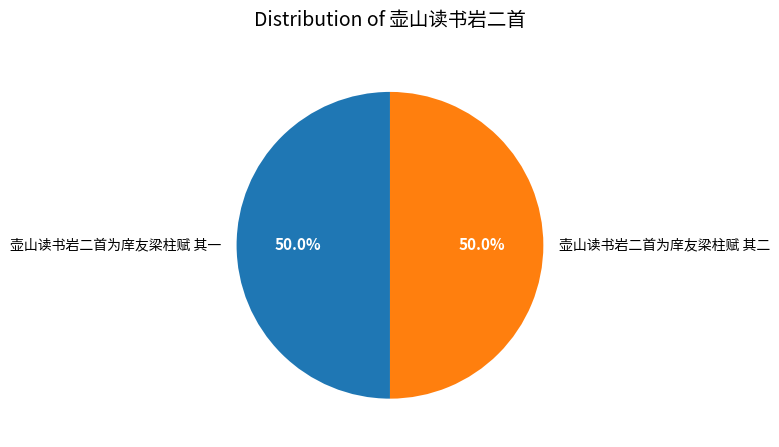

True or false: 壶山读书岩二首为庠友梁柱赋 其二 accounts for 50% of the total.

True